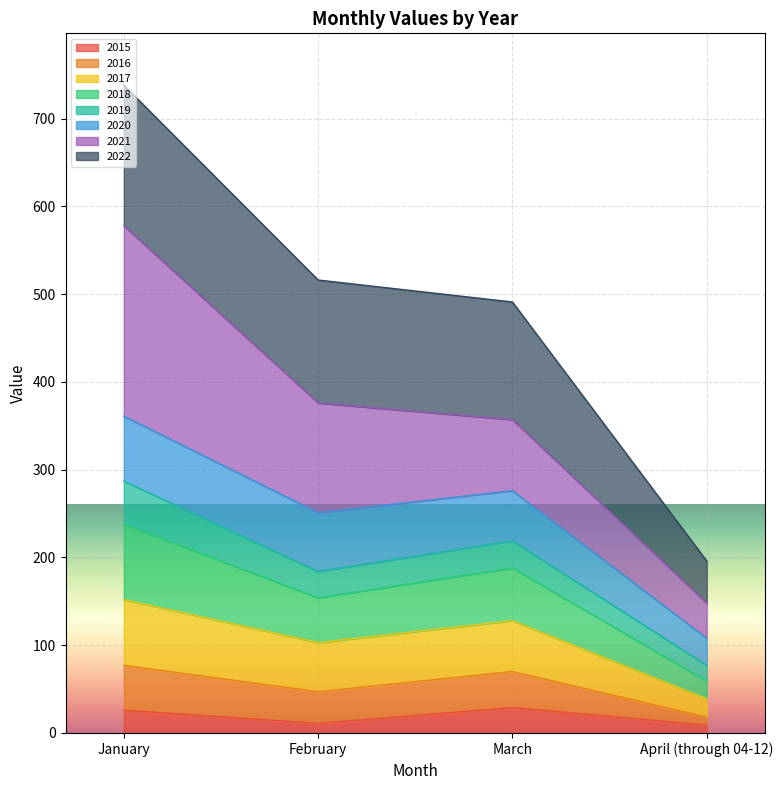

What is the maximum value for 2015?

29